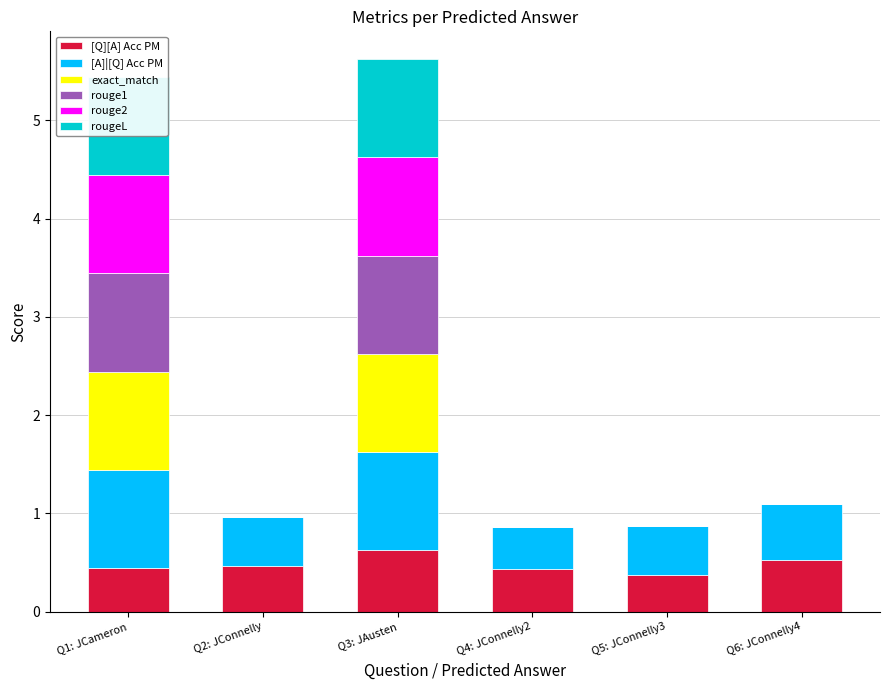

Which category has the lowest value in the rouge2 series?

Q2: JConnelly